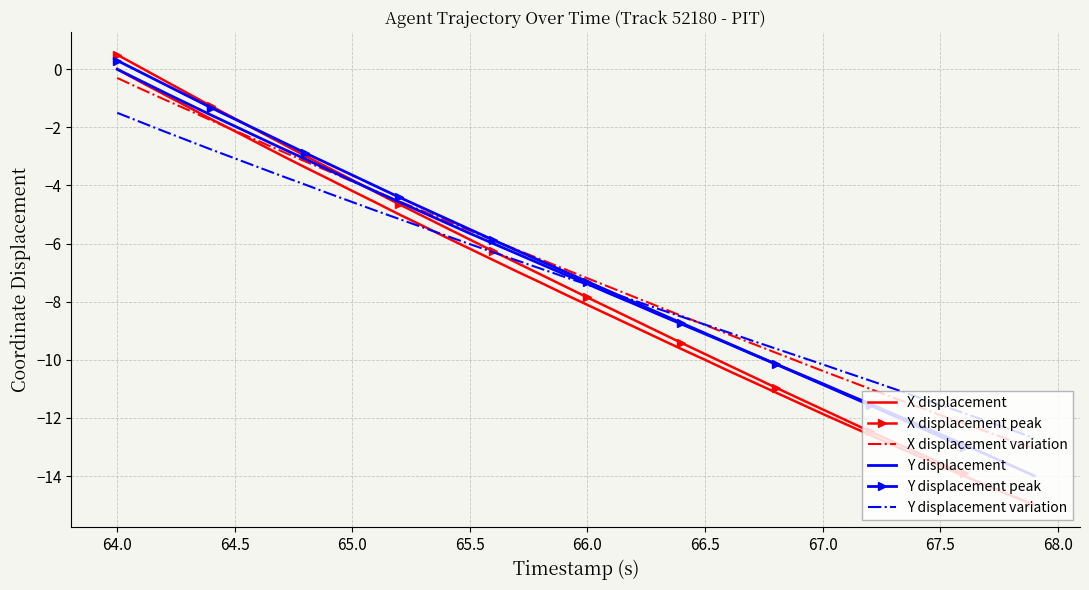

What is the maximum value for Y displacement variation?

-1.5